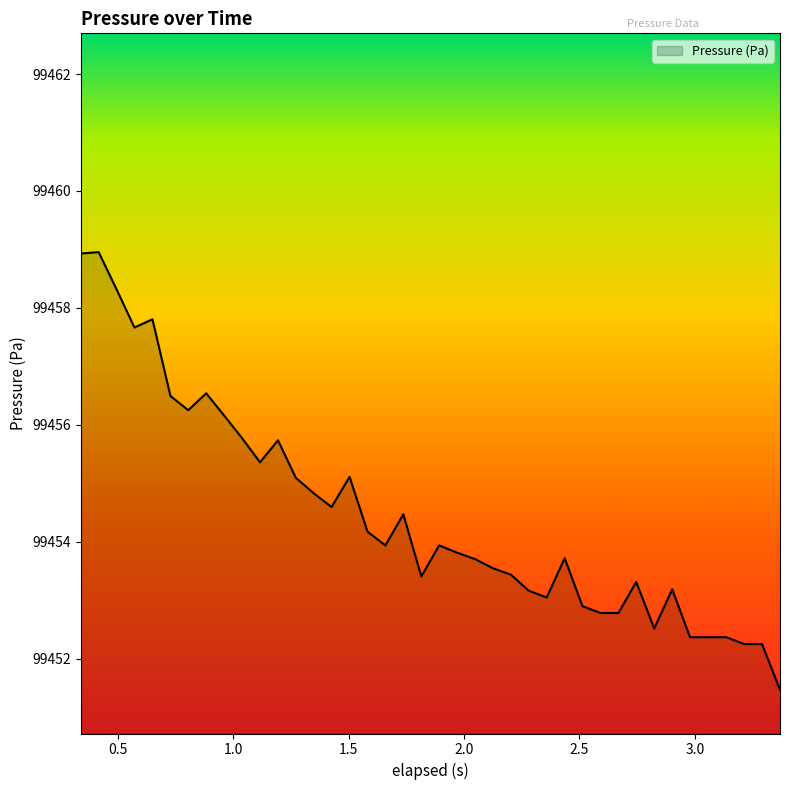

What is the maximum value shown in the chart?

99459.0